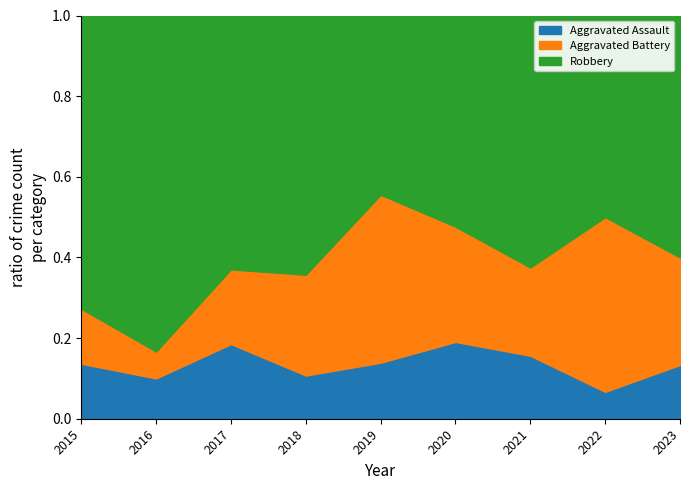

Which series has the widest spread of values?

Robbery